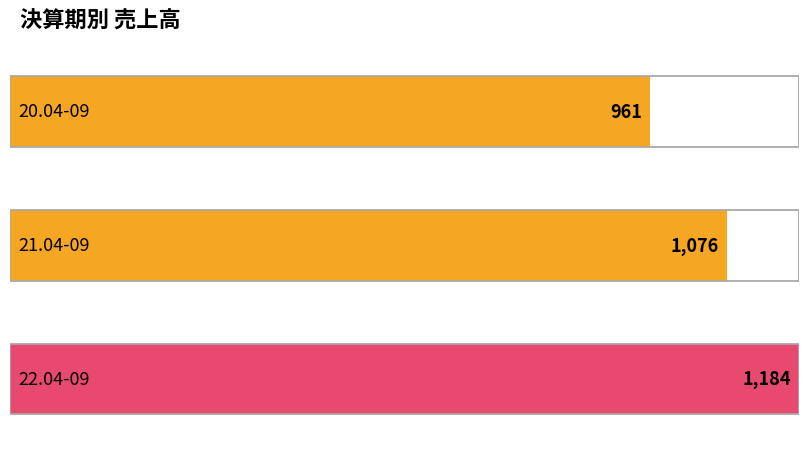

What is the difference between the values at 22.04-09 and 20.04-09?

223